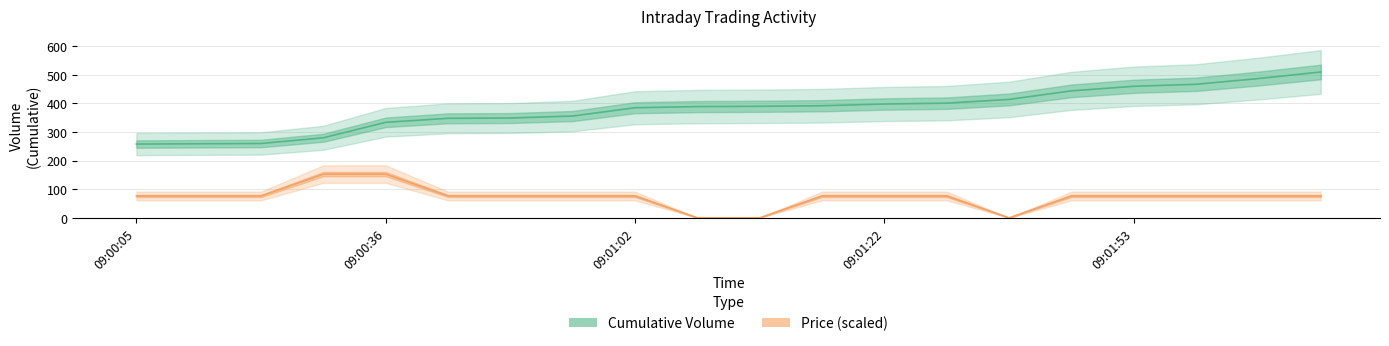

What is the spread (max minus min) of values at 09:02:03?

410.5